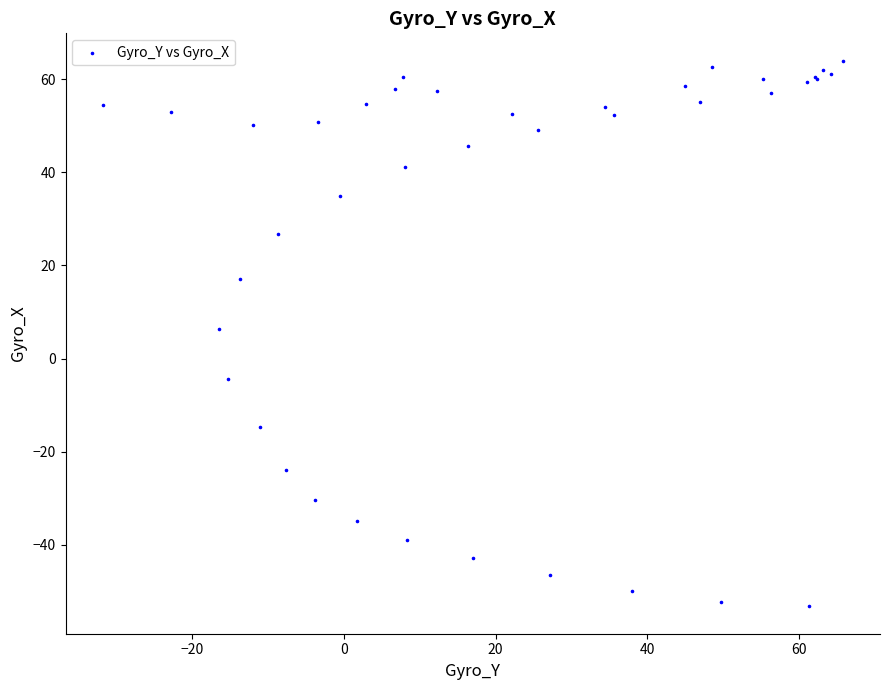

What Y value in the scatter plot is closest to 5?

6.3